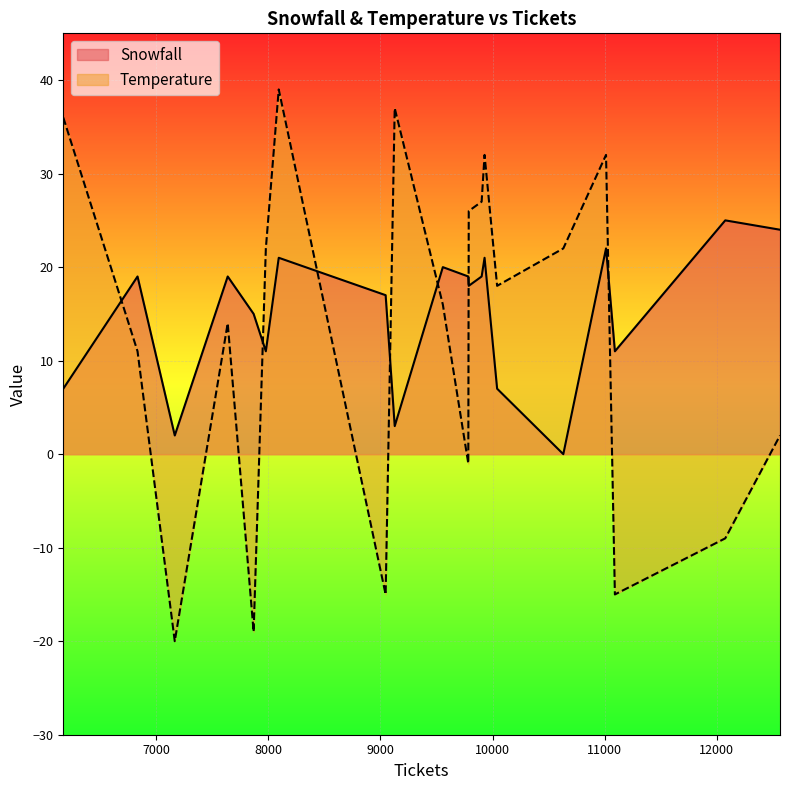

What is the greatest value displayed?

39